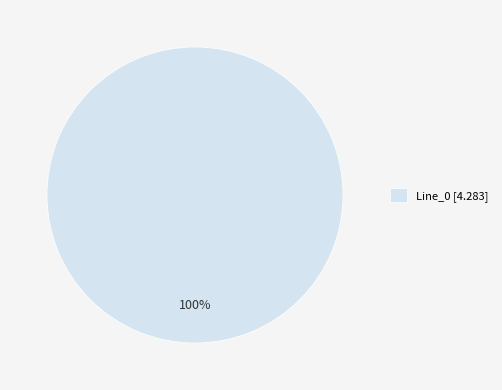

Rank the categories by value from highest to lowest.

Line_0 [4.283]